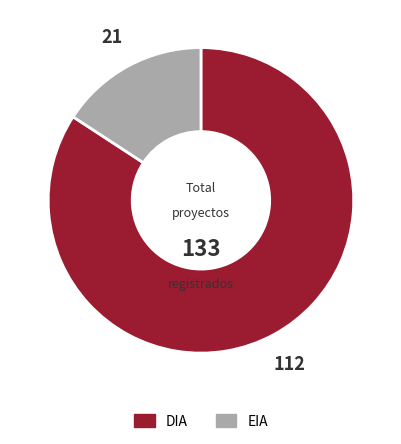

True or false: DIA accounts for 74% of the total.

False